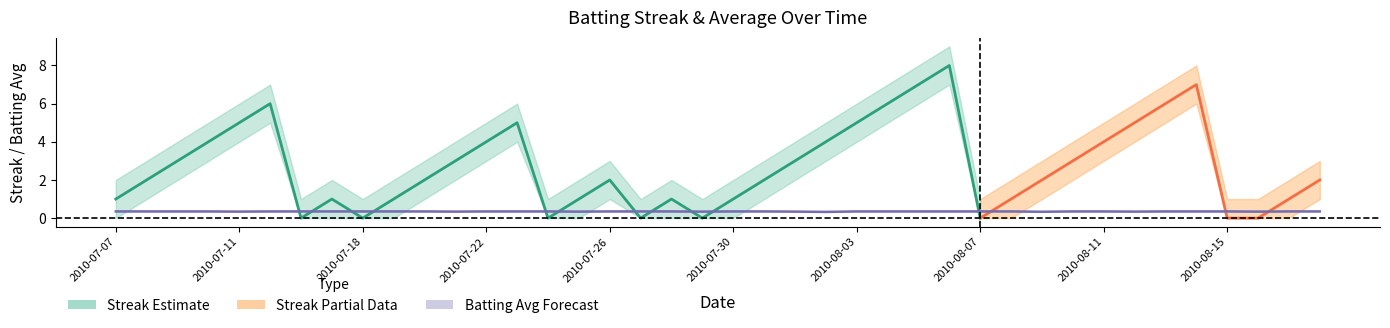

Which has a higher value, 2010-08-03 or 2010-07-27?

2010-08-03